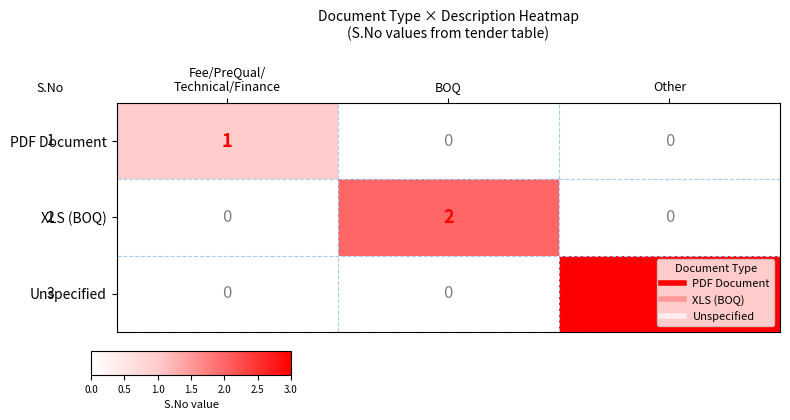

List the series in order of their peak value, highest first.

Unspecified, XLS (BOQ), PDF Document